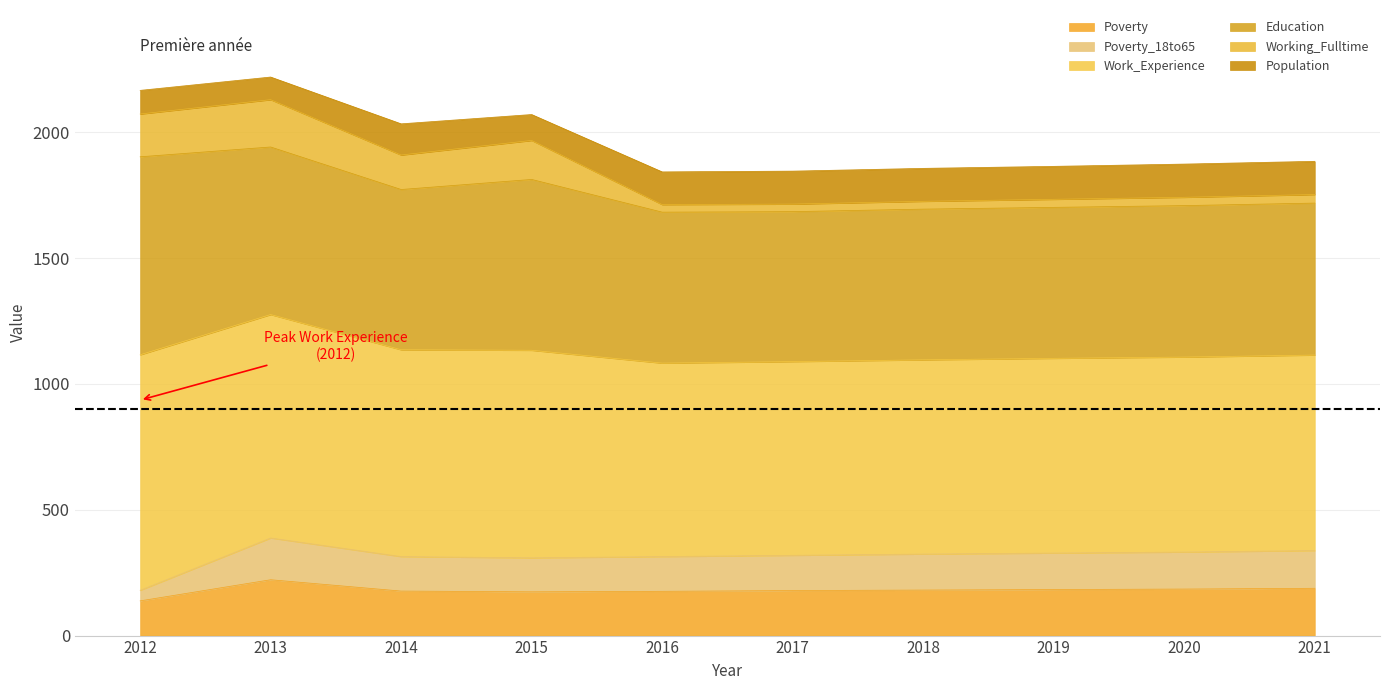

How many data points in Poverty_18to65 are above 324?

4